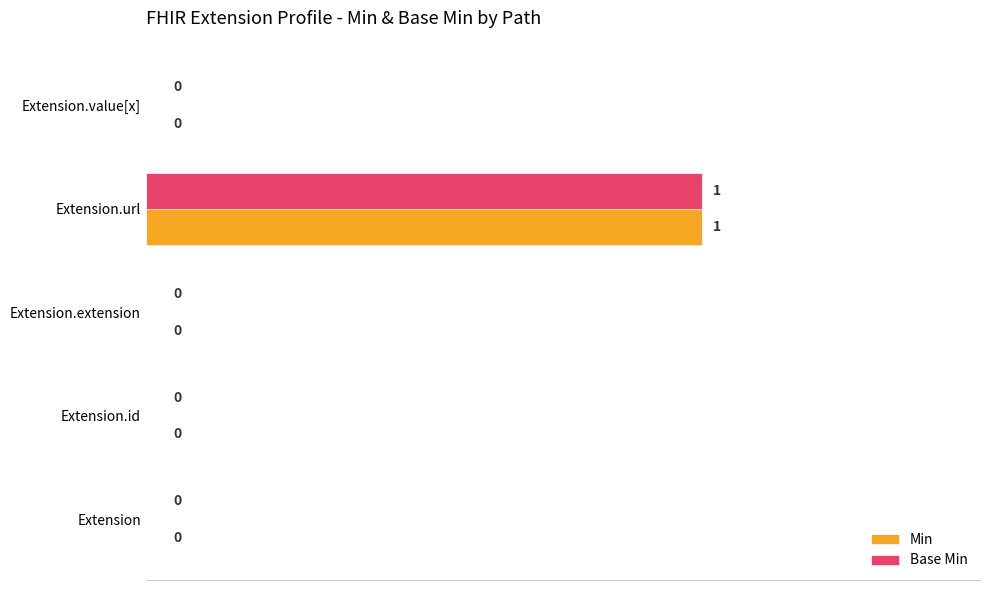

At which category is the sum across all series the highest?

Extension.url